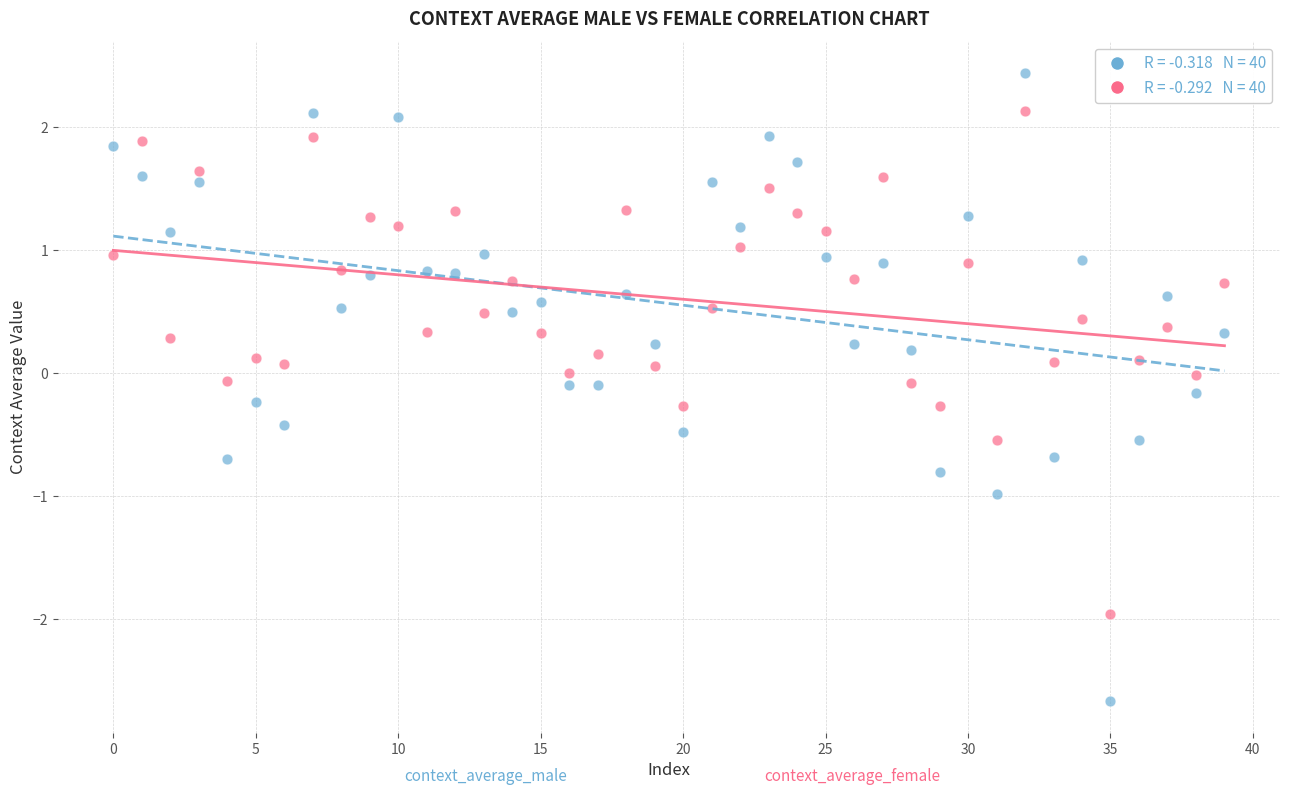

Across all data points, what is the range of Y values (max minus min)?

5.1